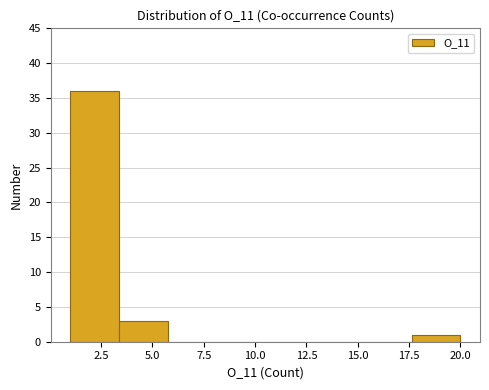

What is the height of the bar covering 17.5 to 20.0 on the x-axis? Neither the bar edges nor the heights are printed on the chart, so give them approximately, as read against the axes.

1